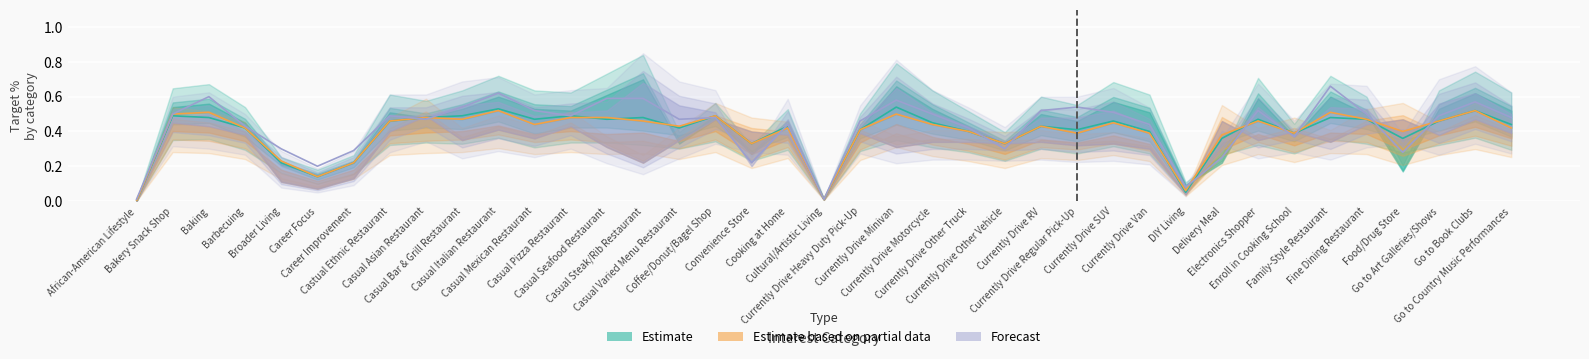

Between Barbecuing and Currently Drive Other Vehicle, which series saw the biggest shift?

Forecast (center)